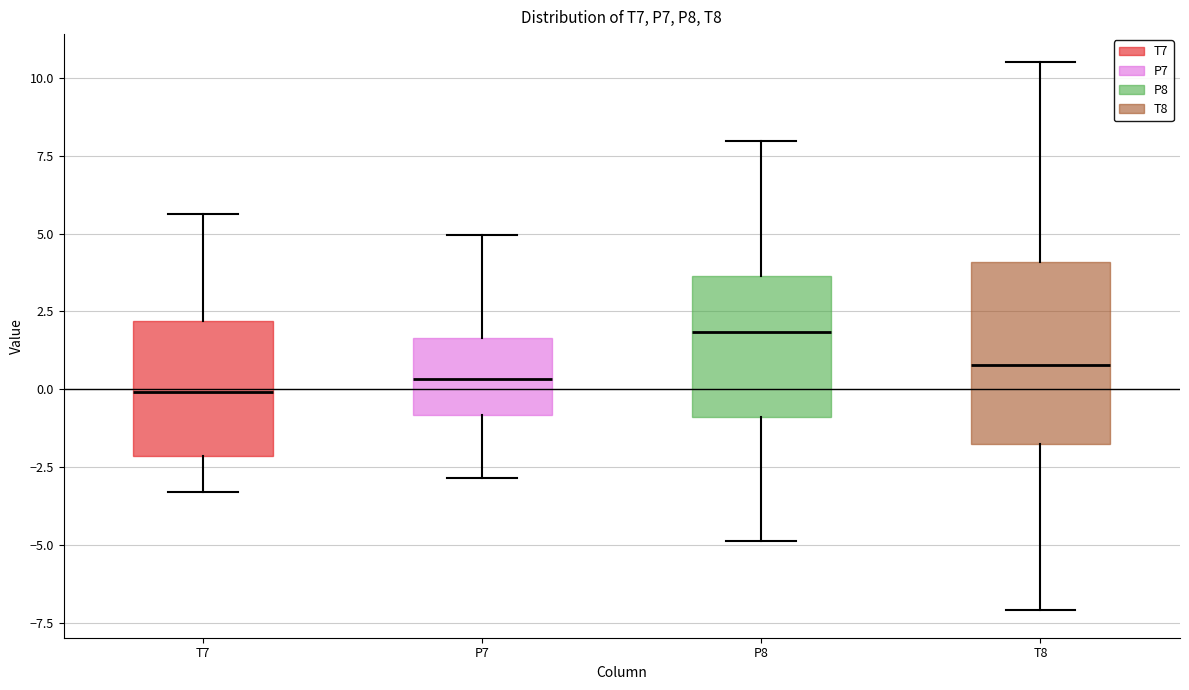

Comparing the boxes themselves (not the whiskers), which one is the tallest?

T8